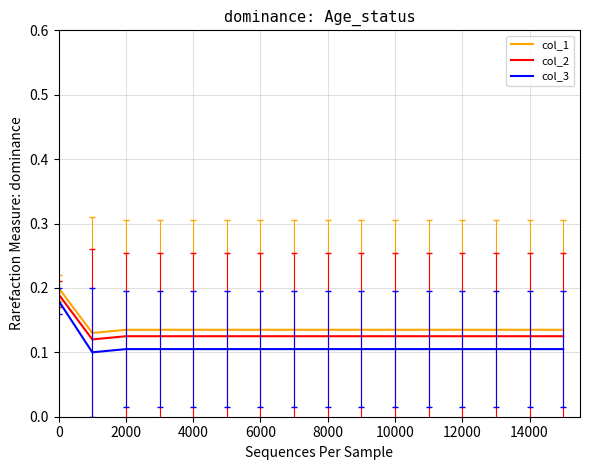

True or false: col_1 and col_3 cross at least once.

False